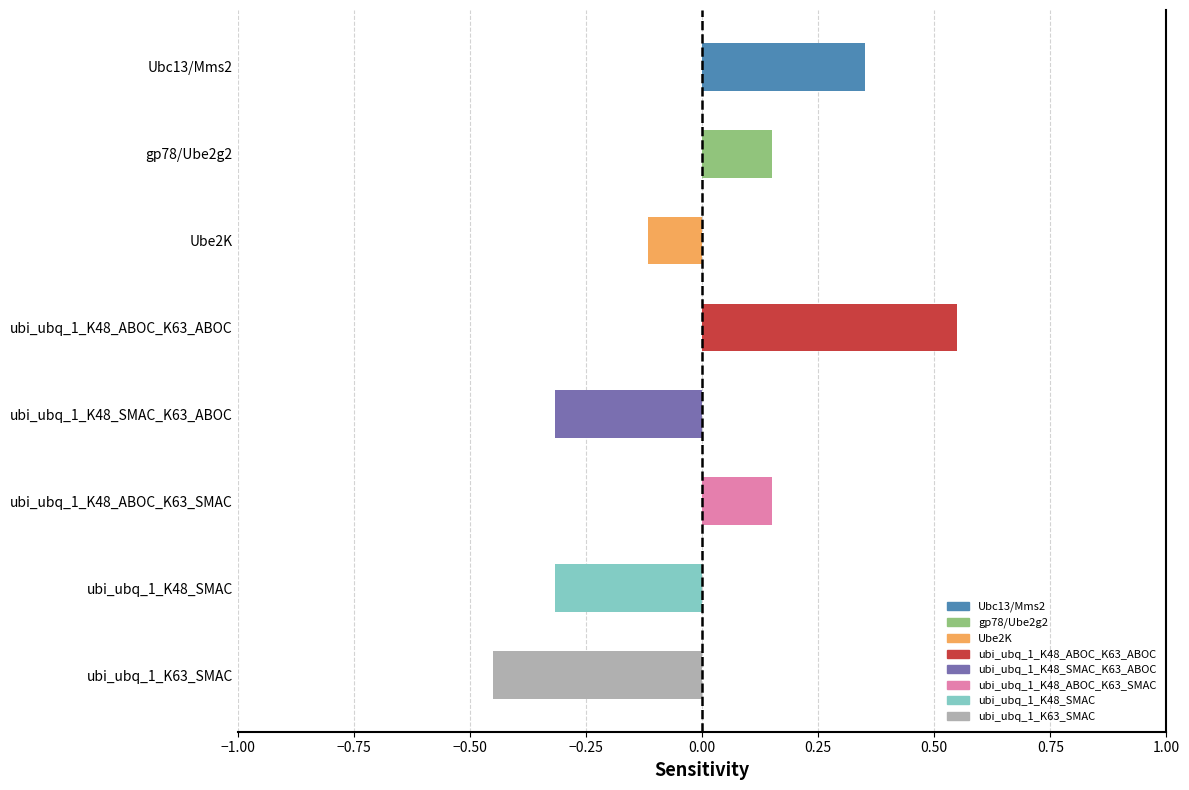

The value at gp78/Ube2g2 is 0.0. True or false?

False